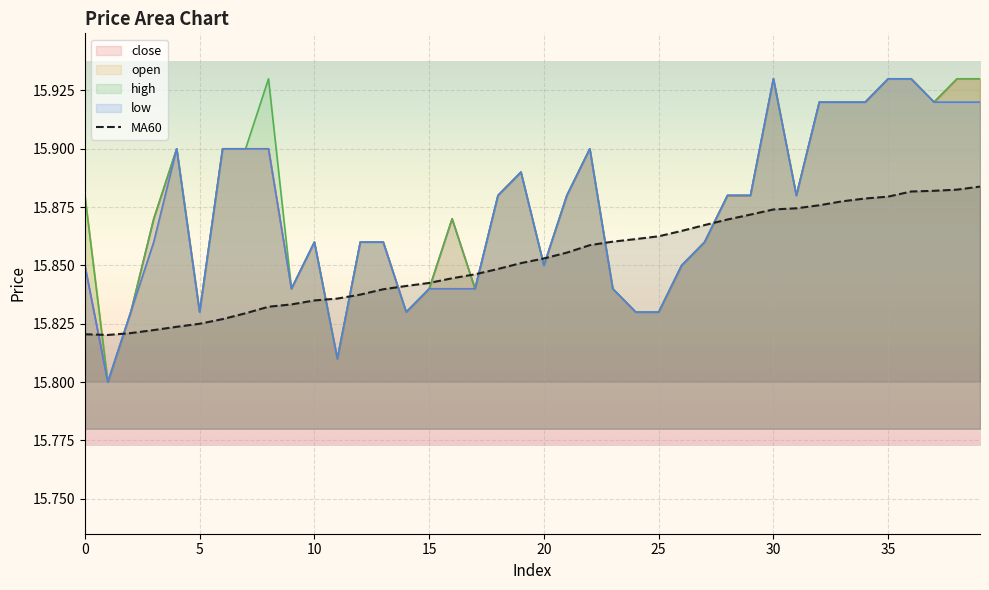

How many lines are shown in the chart?

5